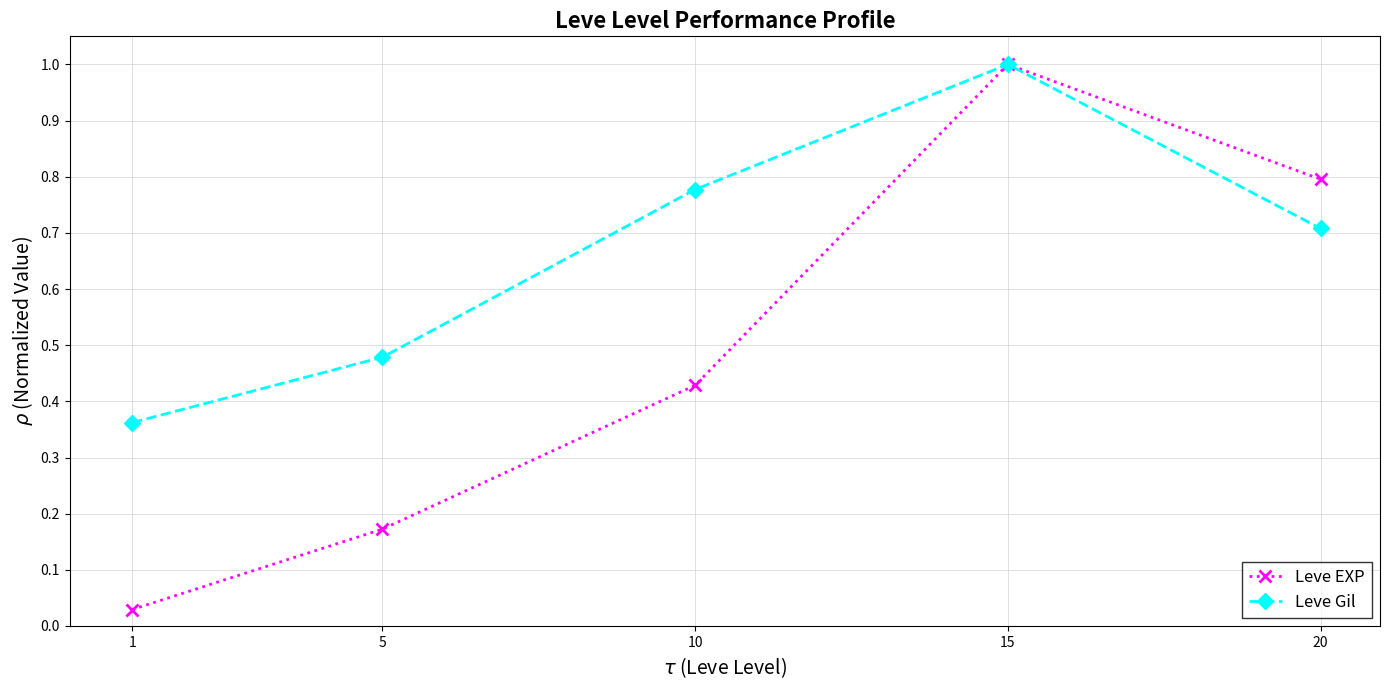

Which series changed the most between 5 and 20?

Leve EXP